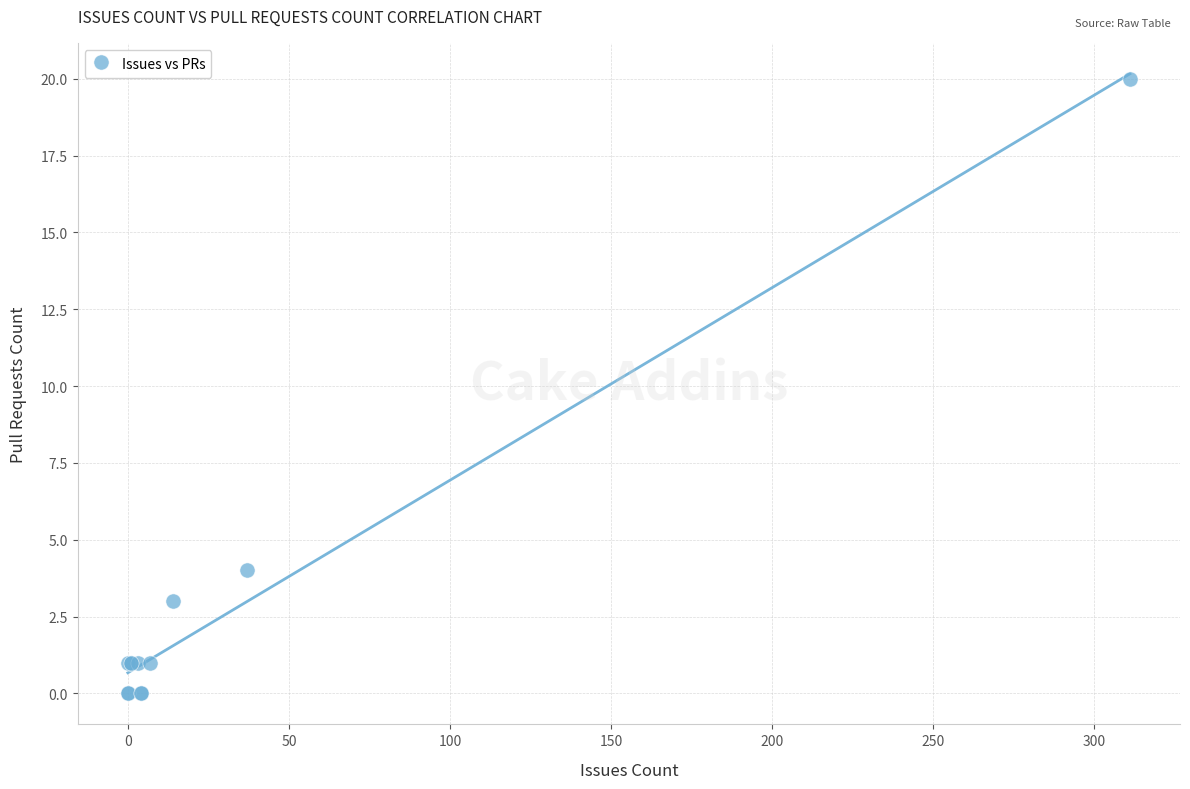

What Y value in the scatter plot is closest to 10?

4